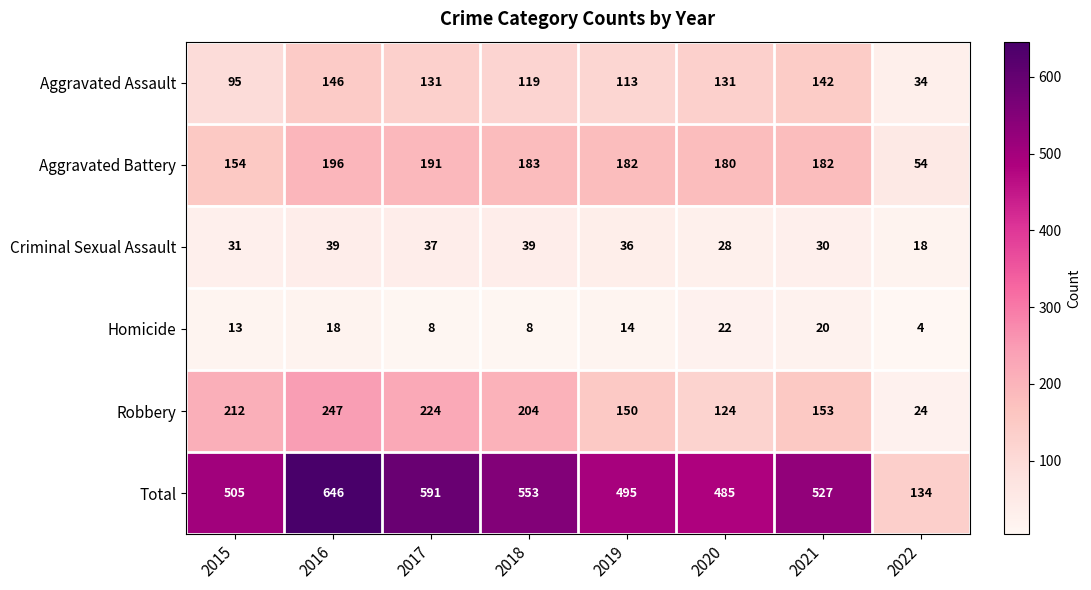

The Aggravated Battery series shows 68 at 2021. True or false?

False